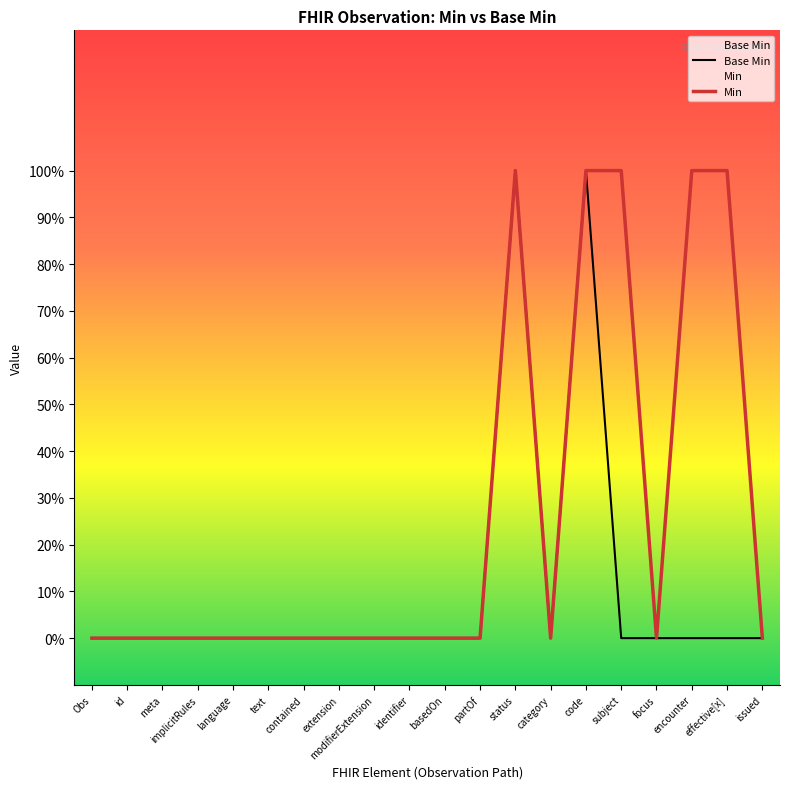

Reading right to left, extract all data points from this chart.

Base Min: 0	0	0	0	0	1	0	1	0	0	0	0	0	0	0	0	0	0	0	0
Min: 0	1	1	0	1	1	0	1	0	0	0	0	0	0	0	0	0	0	0	0